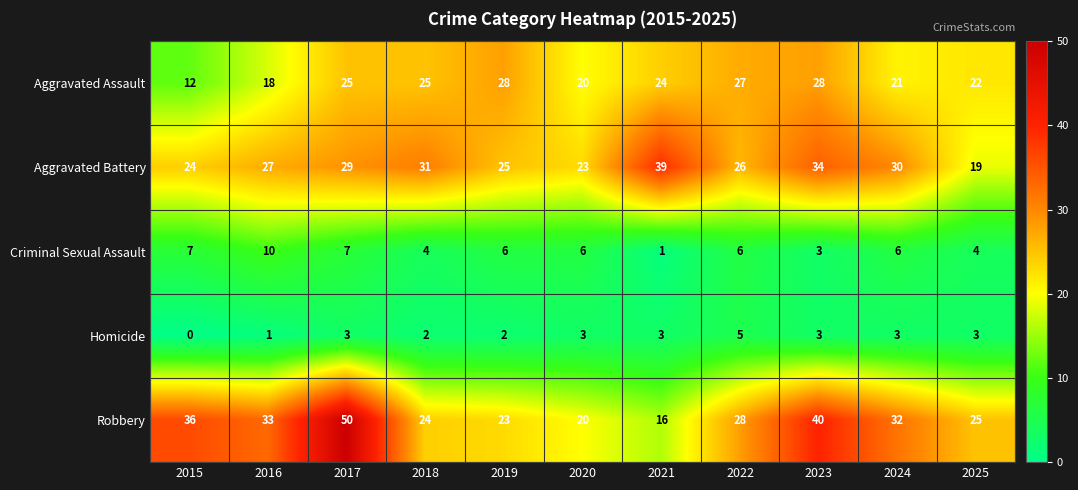

What is the sum of the Aggravated Battery values at 2018 and 2024?

61